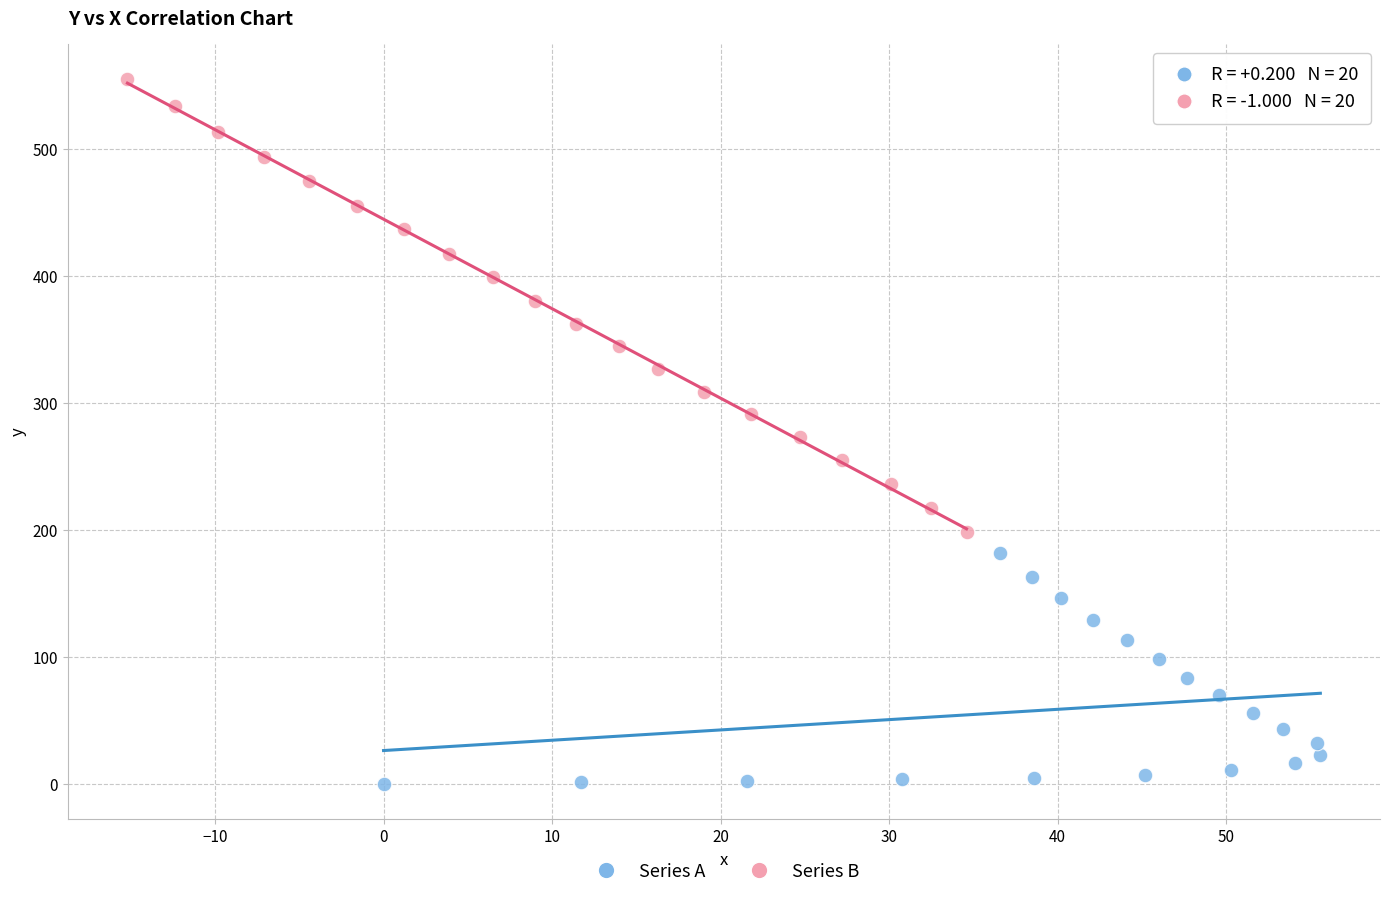

Which series contains the highest Y value?

Series B